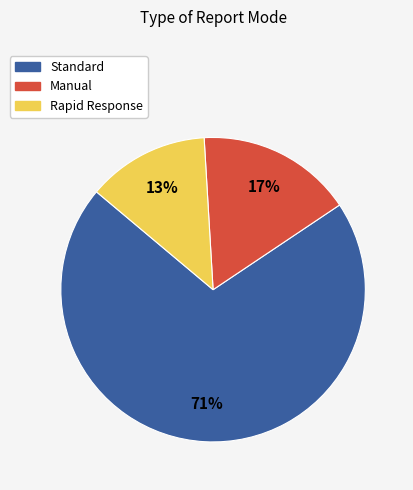

To the nearest percent, what percentage of the pie is Rapid Response?

13%